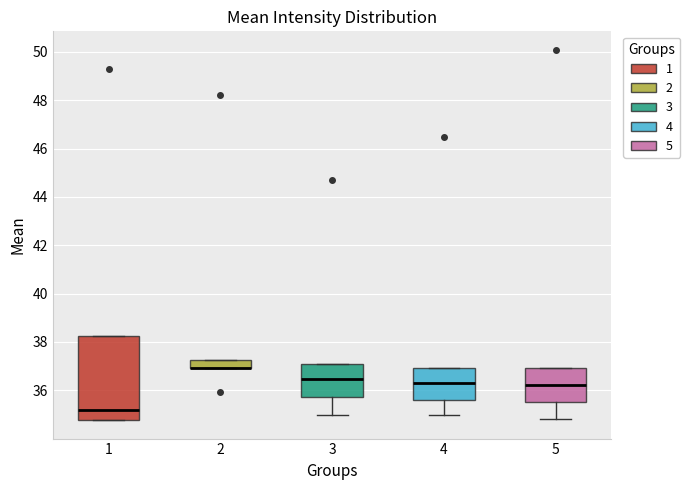

Reading left to right, transcribe this box plot: for each box, give where its median line is, the range the box spans, and where its two whiskers end, as read against the y-axis. The values are not printed on the chart, so give them approximately, as read against the axis.

1: median 35.2, box 34.8 to 38.2, whiskers 34.8 to 38.2
2: median 37.0 (drawn on the box's lower edge), box 37.0 to 37.2, whiskers 37.0 to 37.2
3: median 36.4, box 35.8 to 37.0, whiskers 35.0 to 37.0
4: median 36.2, box 35.6 to 37.0, whiskers 35.0 to 37.0
5: median 36.2, box 35.6 to 37.0, whiskers 34.8 to 37.0